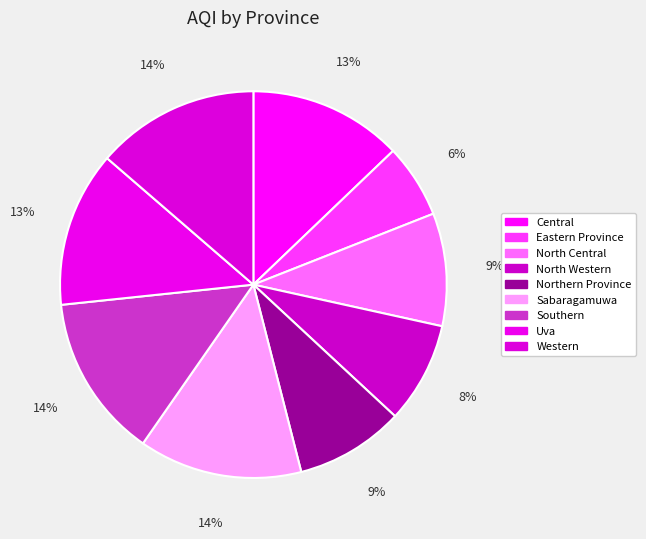

How many segments does this pie chart have?

9